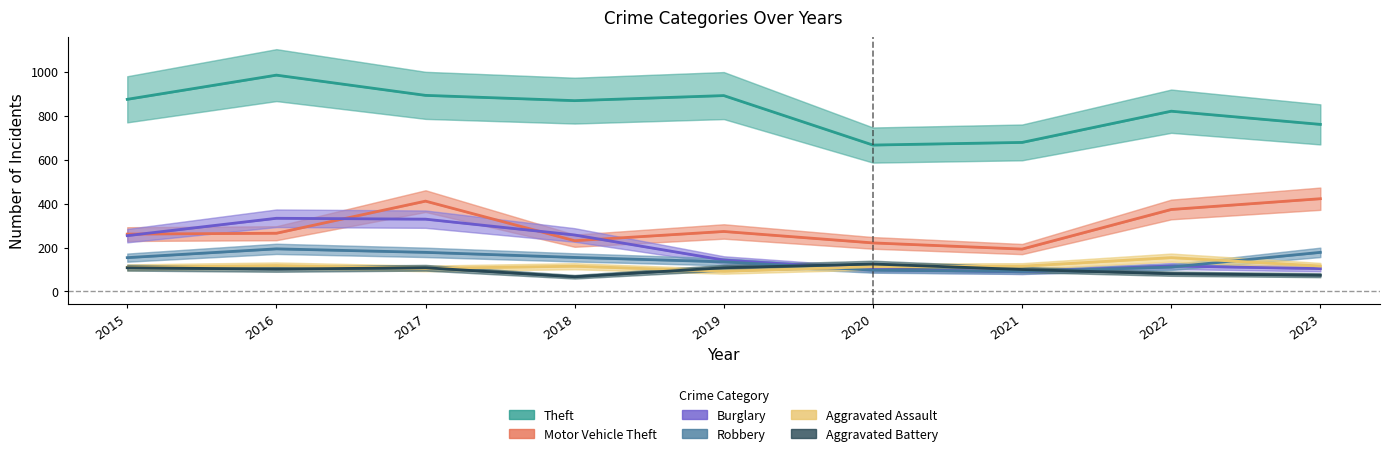

Where is the first local maximum for Robbery?

2016